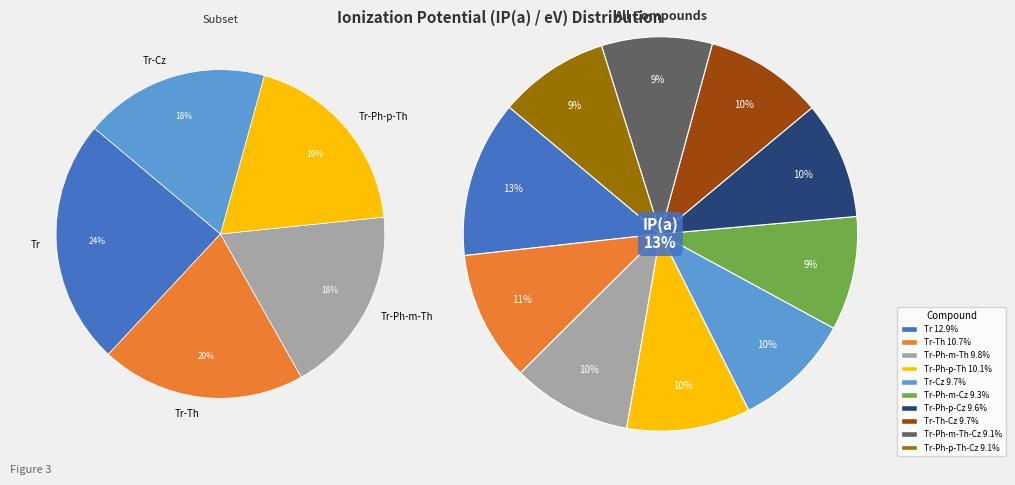

To the nearest percent, what portion does Tr-Ph-p-Th represent?

10%